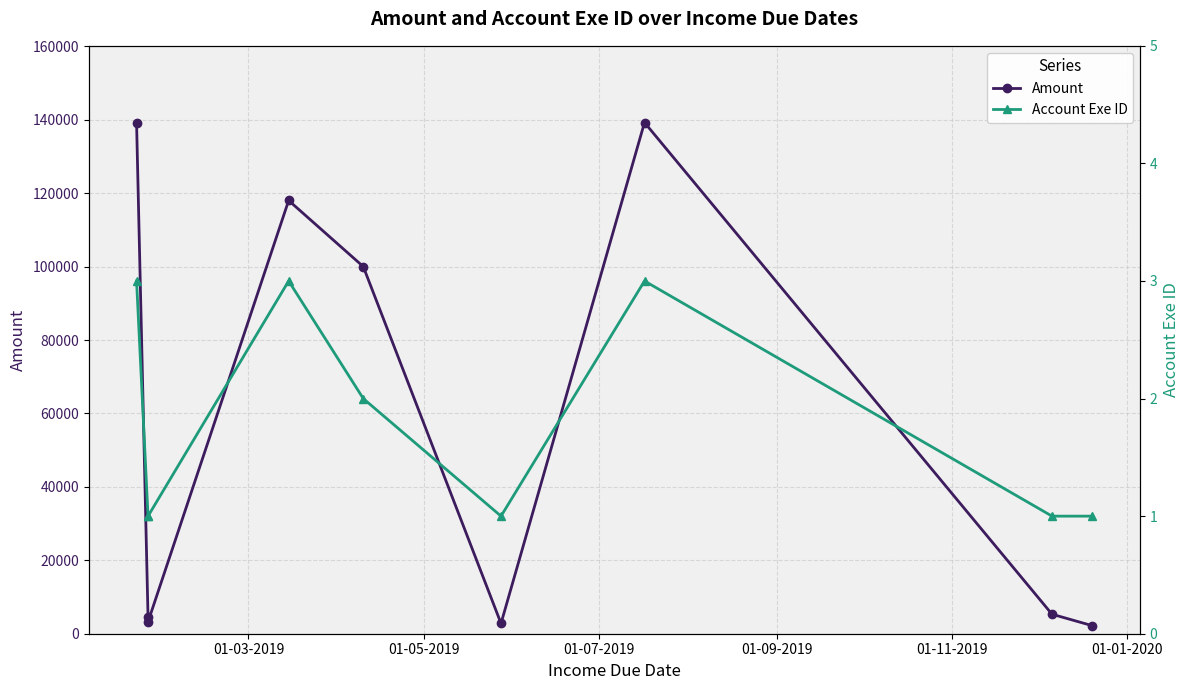

What is the difference between the second highest and second lowest values in the Amount series?

136440